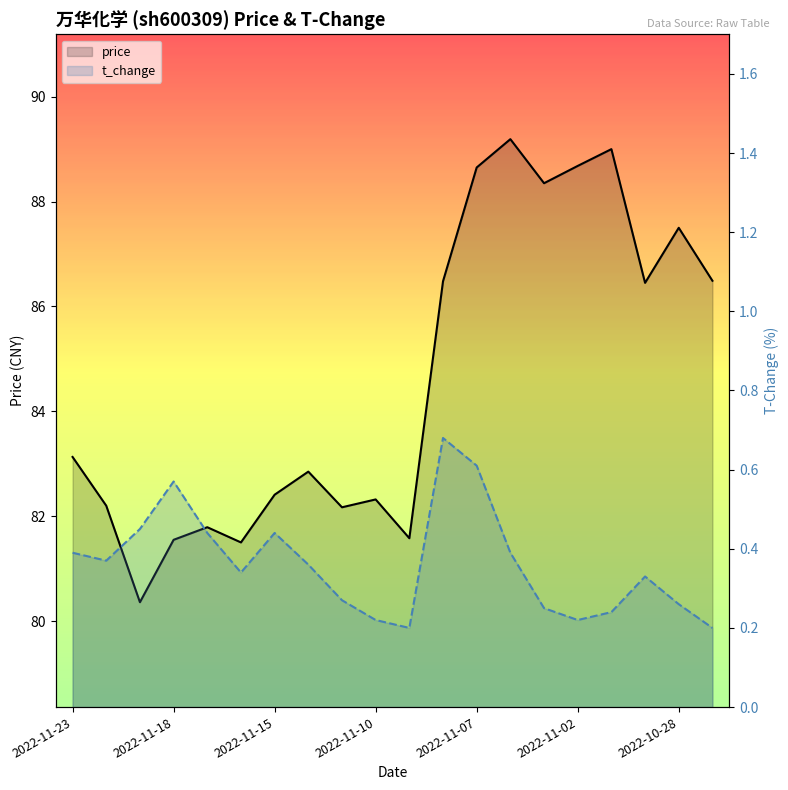

What is the average value of the price series?

84.6